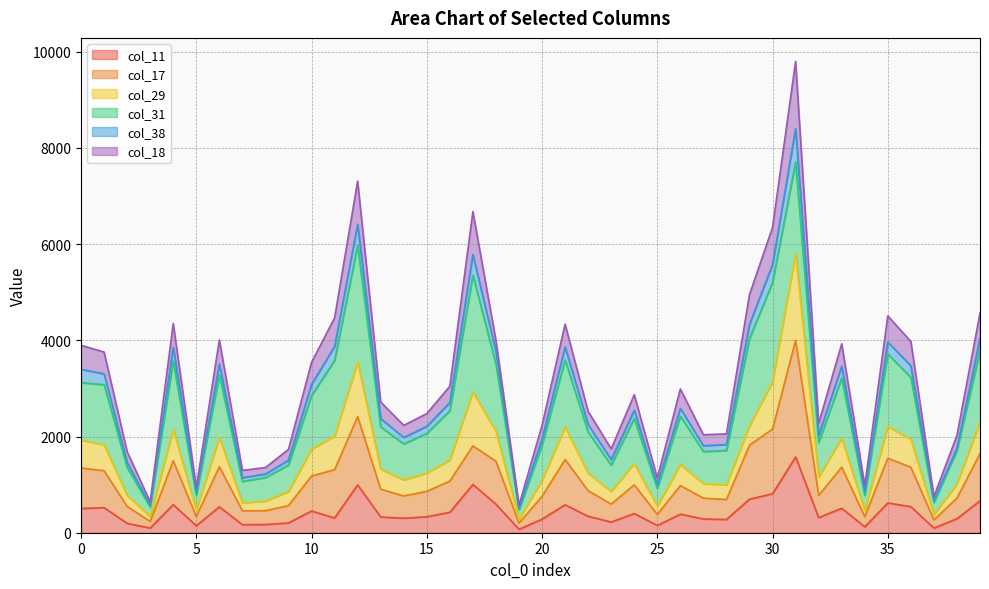

Does the chart have visible grid lines?

Yes